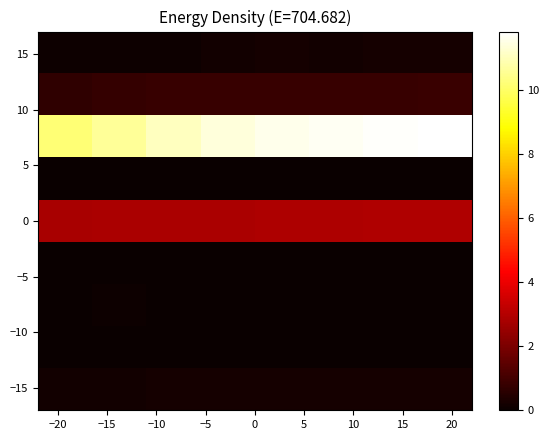

What is the maximum value shown in the chart?

11.8